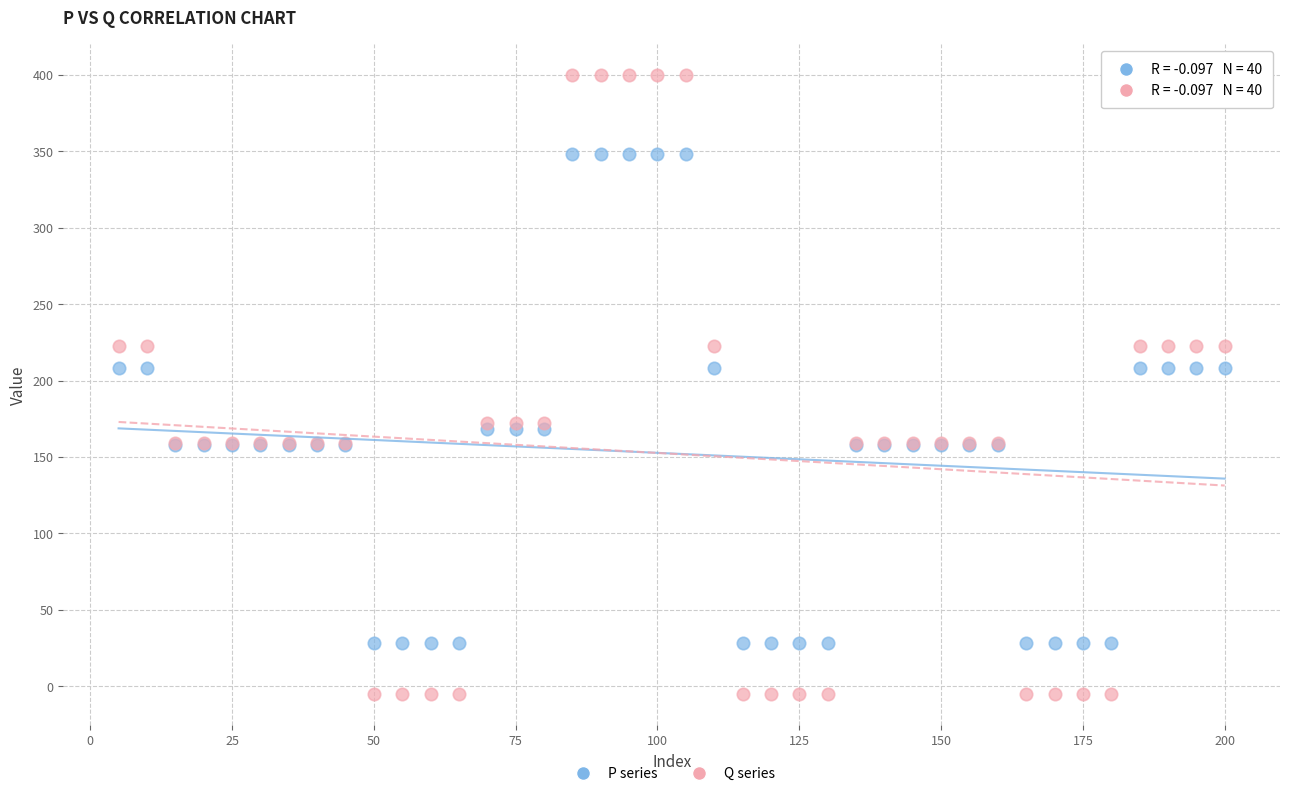

Which series reaches the minimum Y coordinate?

Q series